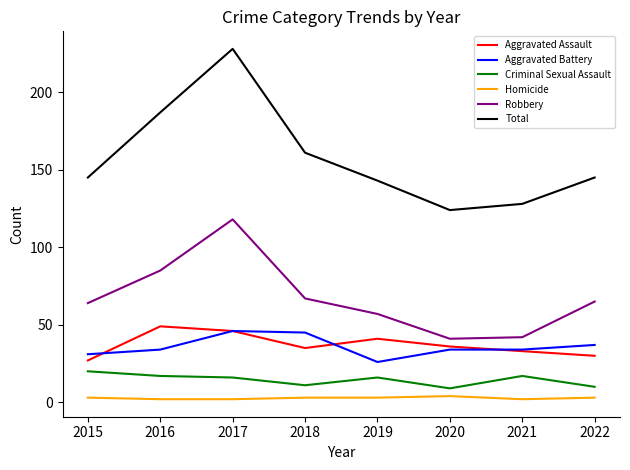

The value of Aggravated Battery at 2018 is 61. True or false?

False